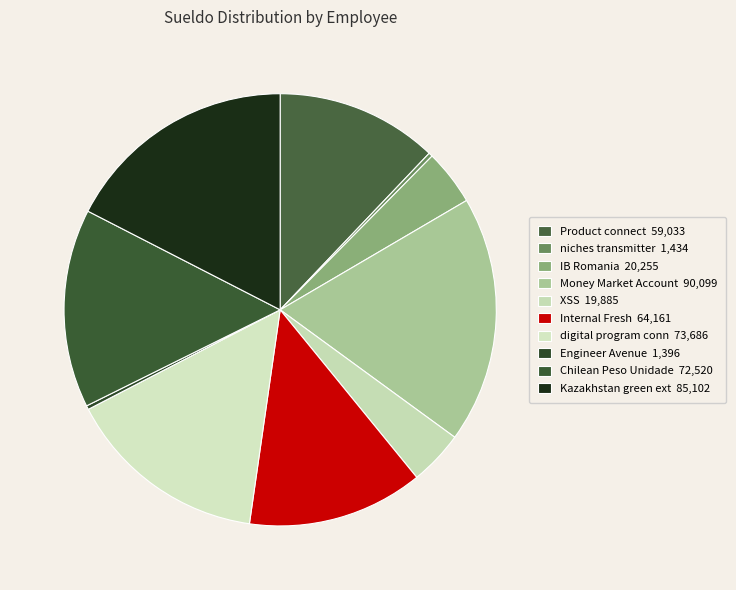

How many slices are in this pie chart?

10